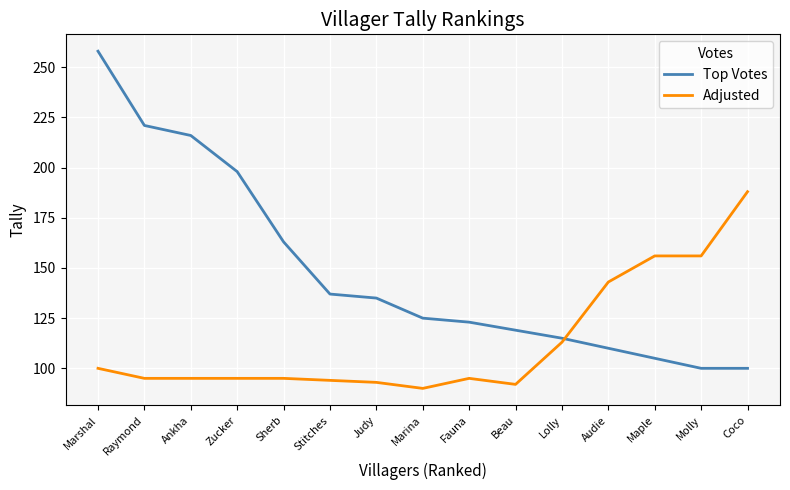

Does the chart have visible grid lines?

Yes